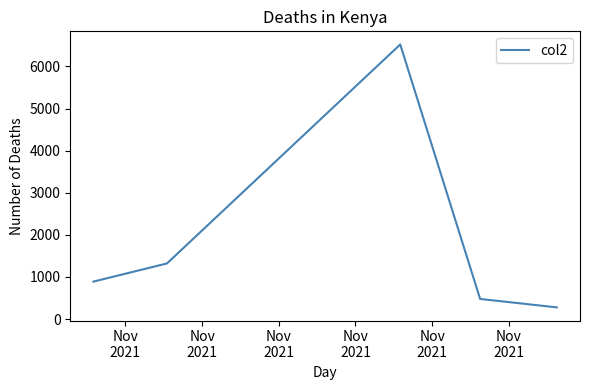

What is the sum of all values?

9488